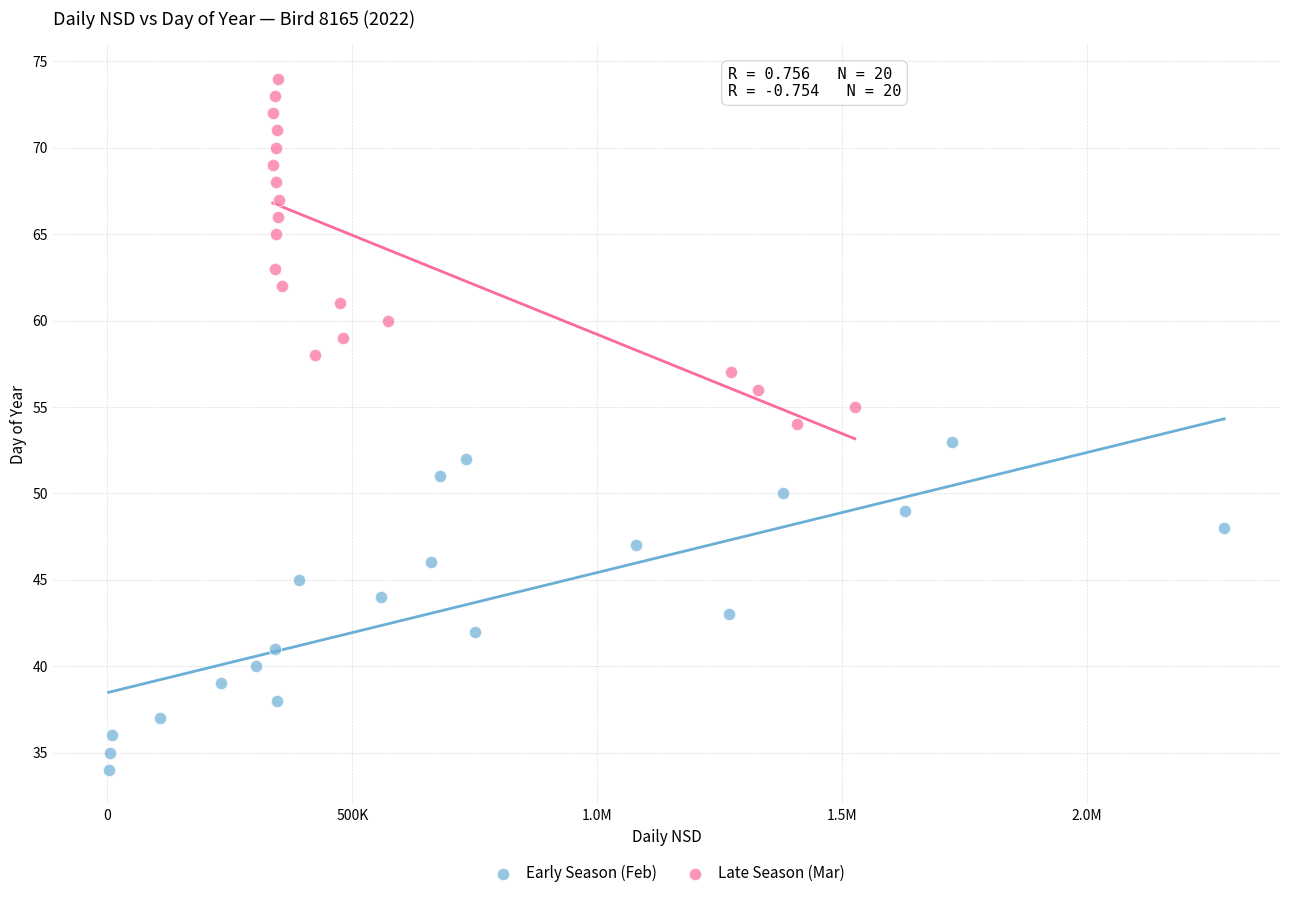

Which series reaches the maximum Y coordinate?

Late Season (Mar)